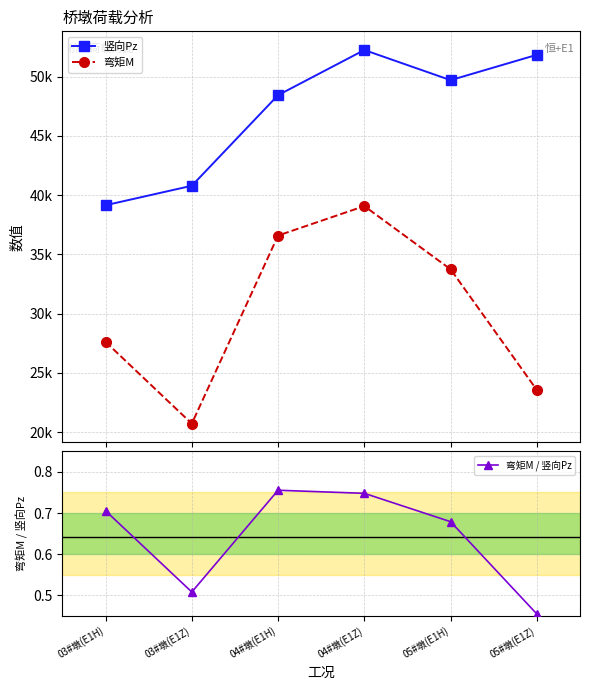

True or false: 弯矩M / 竖向Pz and 竖向Pz intersect in this chart.

False